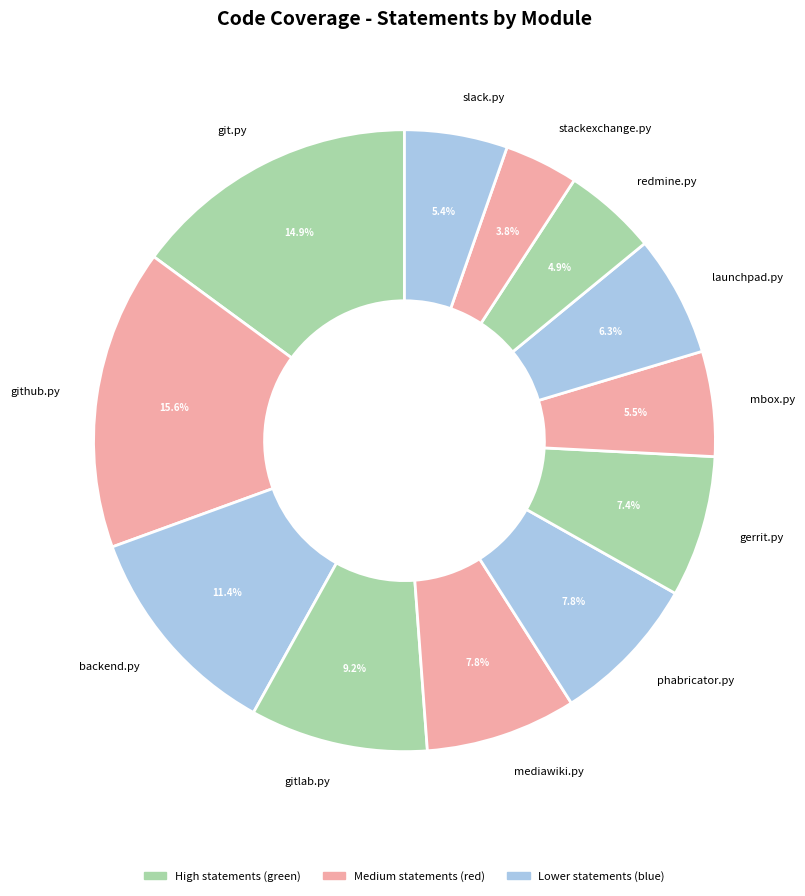

To the nearest percent, what is the difference between the largest and smallest slice percentages?

12%